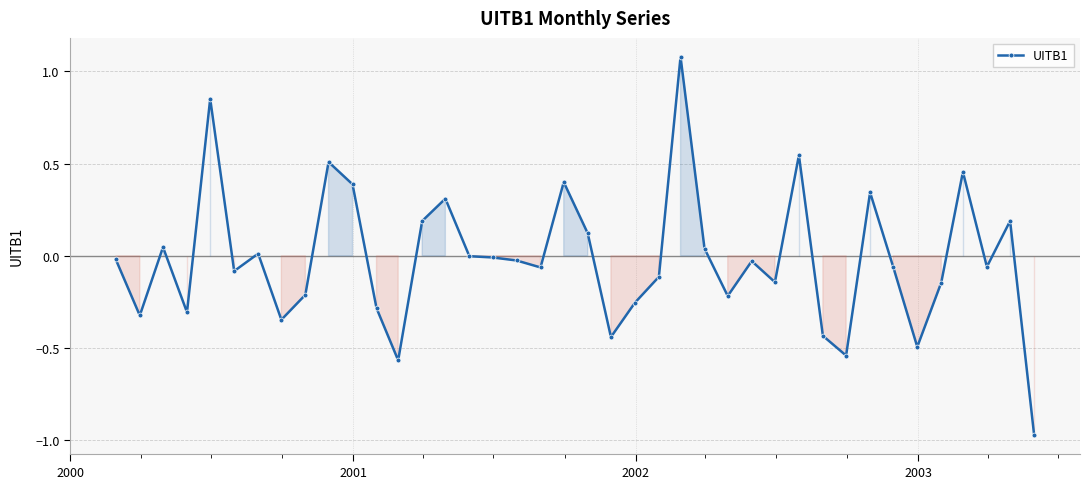

What is the maximum value shown in the chart?

1.1